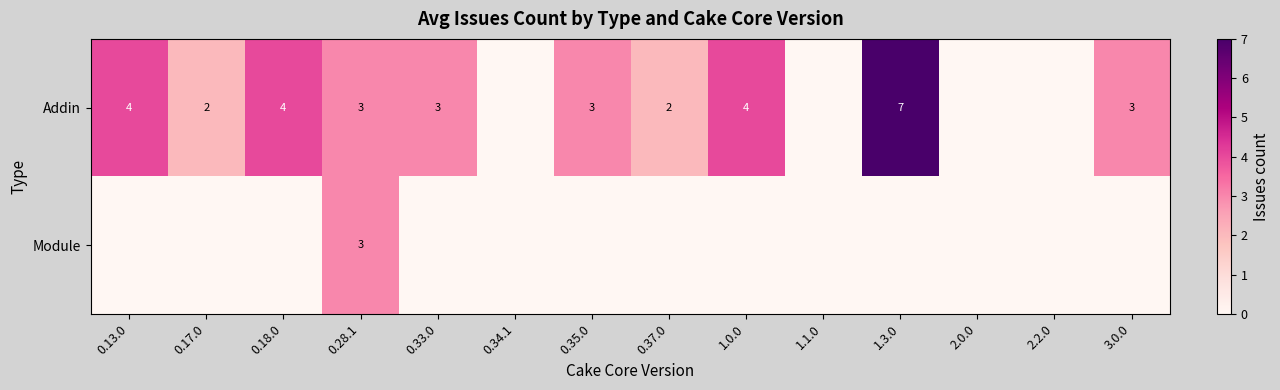

True or false: Addin has a value of 2 at 0.37.0.

True